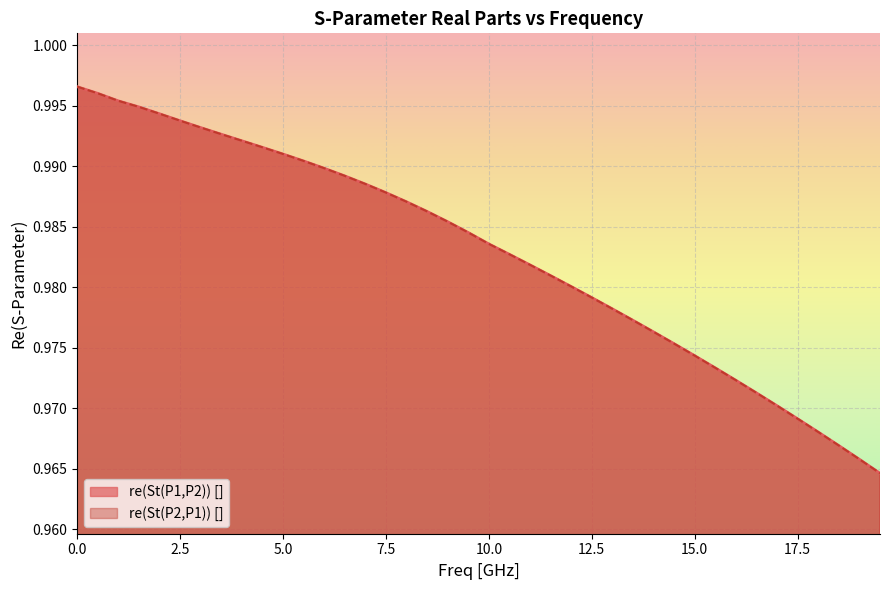

What is the label of the 12th point from the right?

14.0